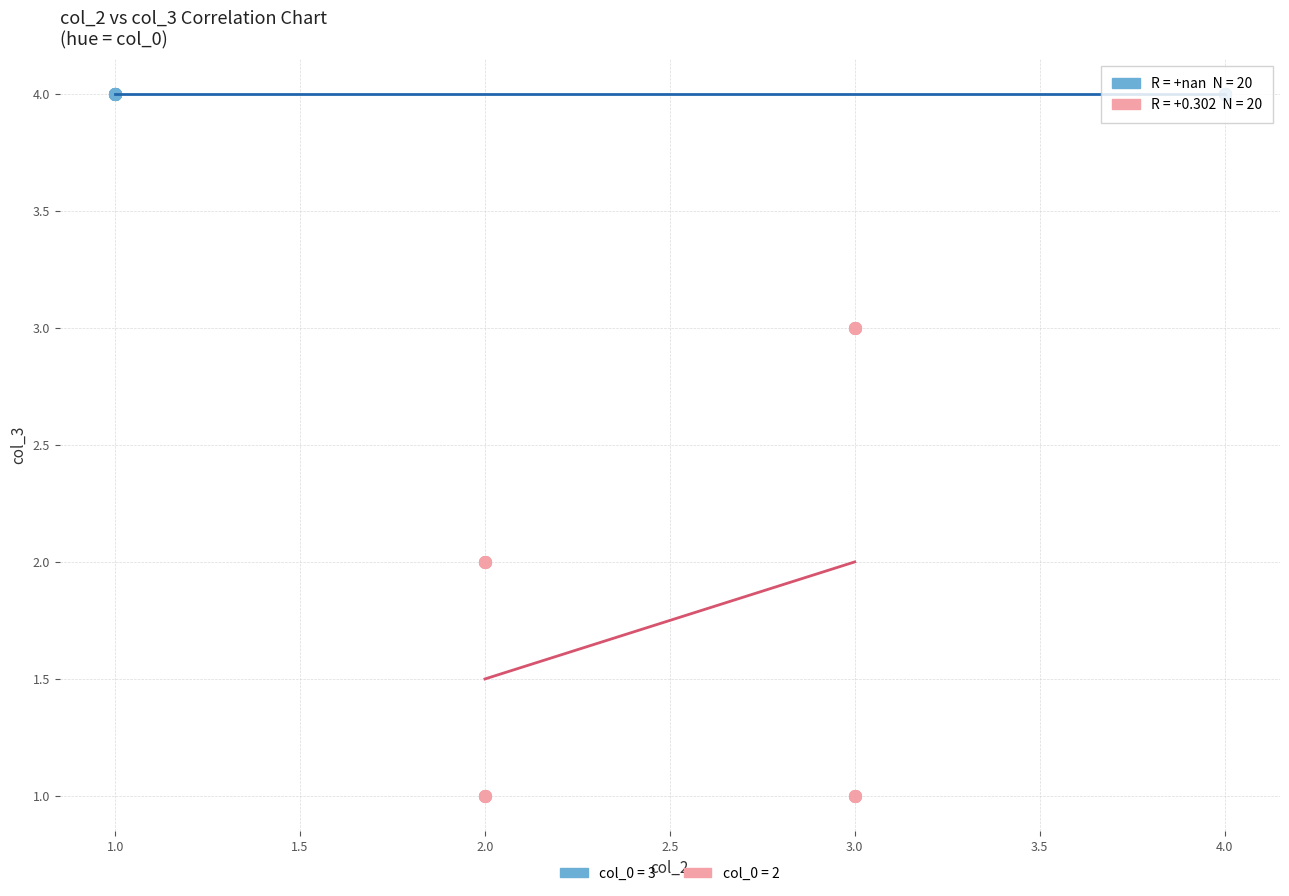

Which series reaches the minimum Y coordinate?

col_0 = 2